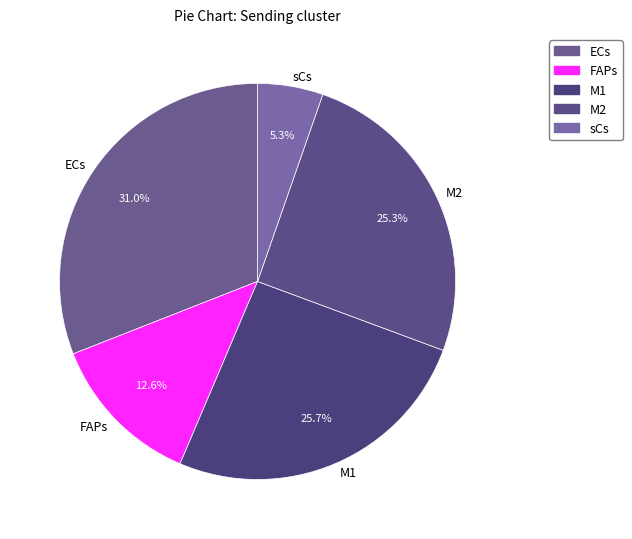

The M2 slice represents 25% of the pie. True or false?

True